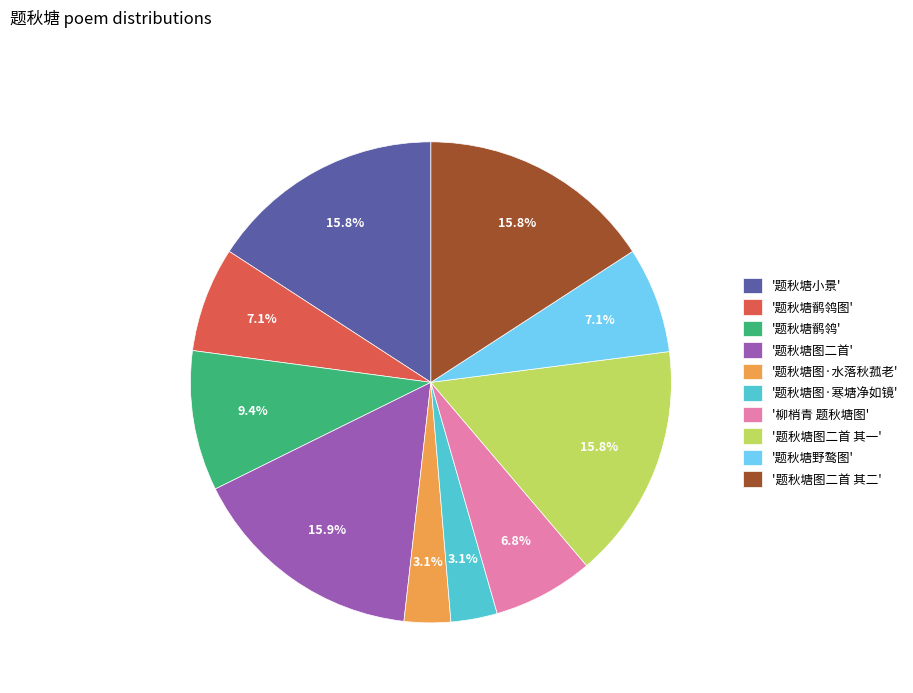

Between '题秋塘图·寒塘净如镜' and '题秋塘鹡鸰图', which is larger?

'题秋塘鹡鸰图'